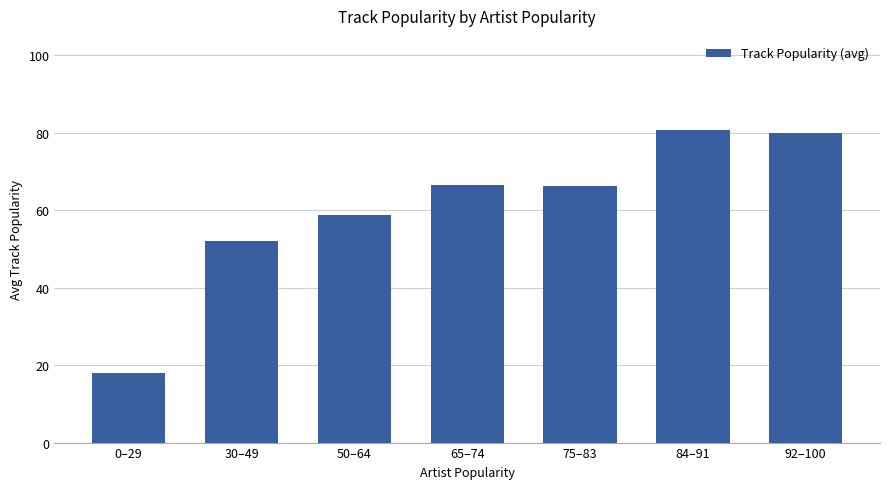

What is the ratio of the value at 65–74 to the value at 50–64?

1.1